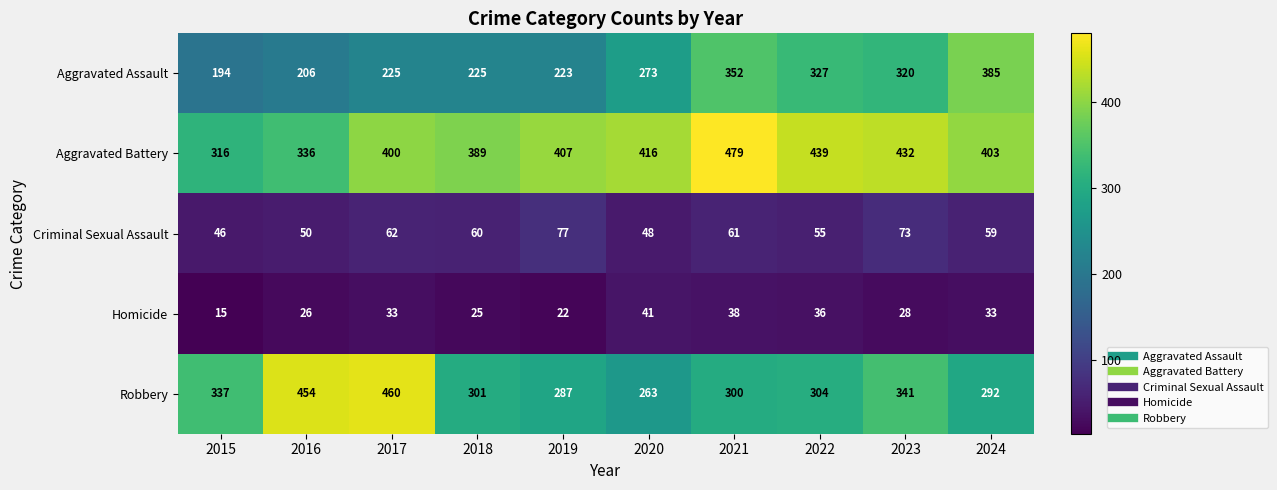

At which label is Aggravated Battery closest to 397?

2017